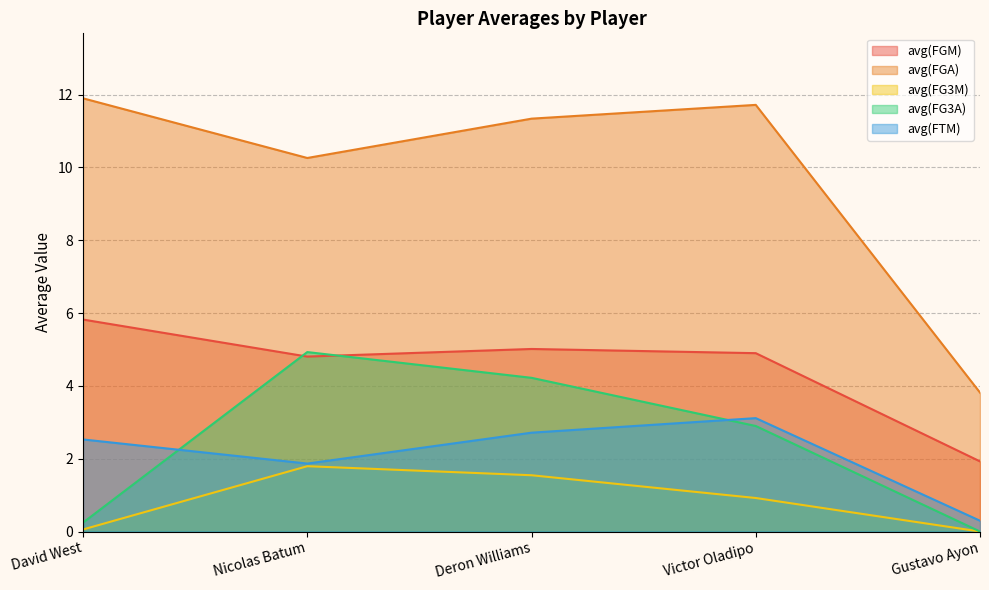

Does the chart display data point markers on the line(s)?

No